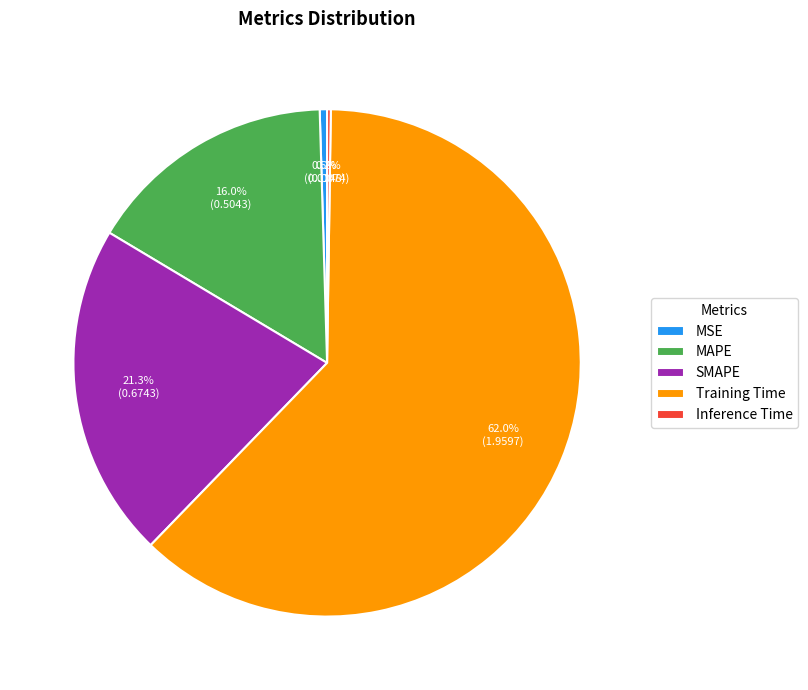

Which category has the biggest portion of the pie?

Training Time